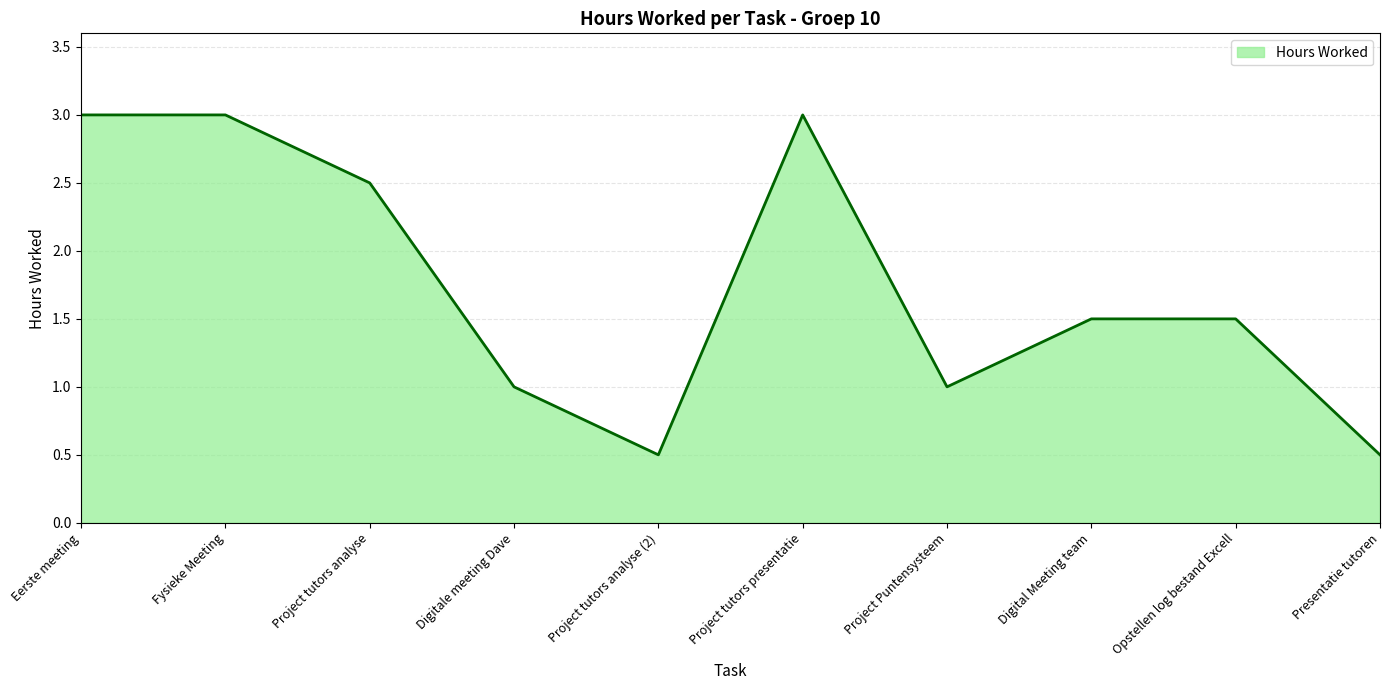

What is the ratio of the value at Presentatie tutoren to the value at Opstellen log bestand Excell?

0.3